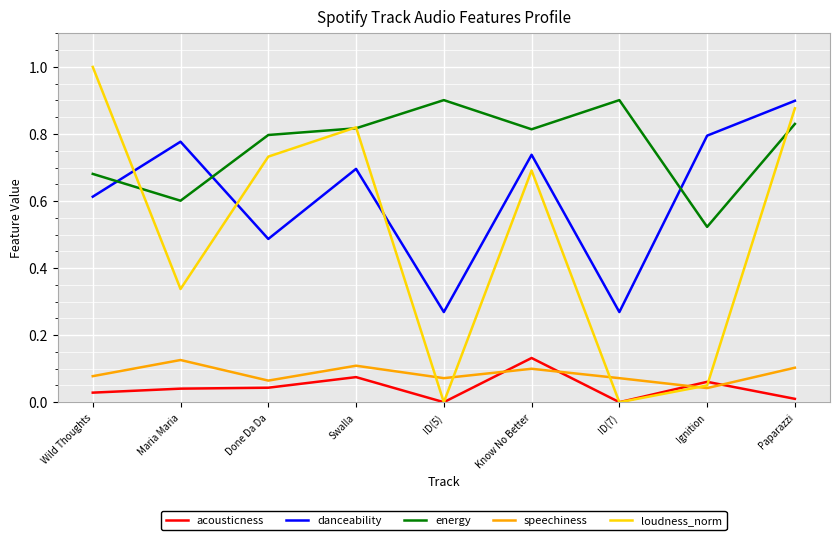

Which series has the widest spread of values?

loudness_norm